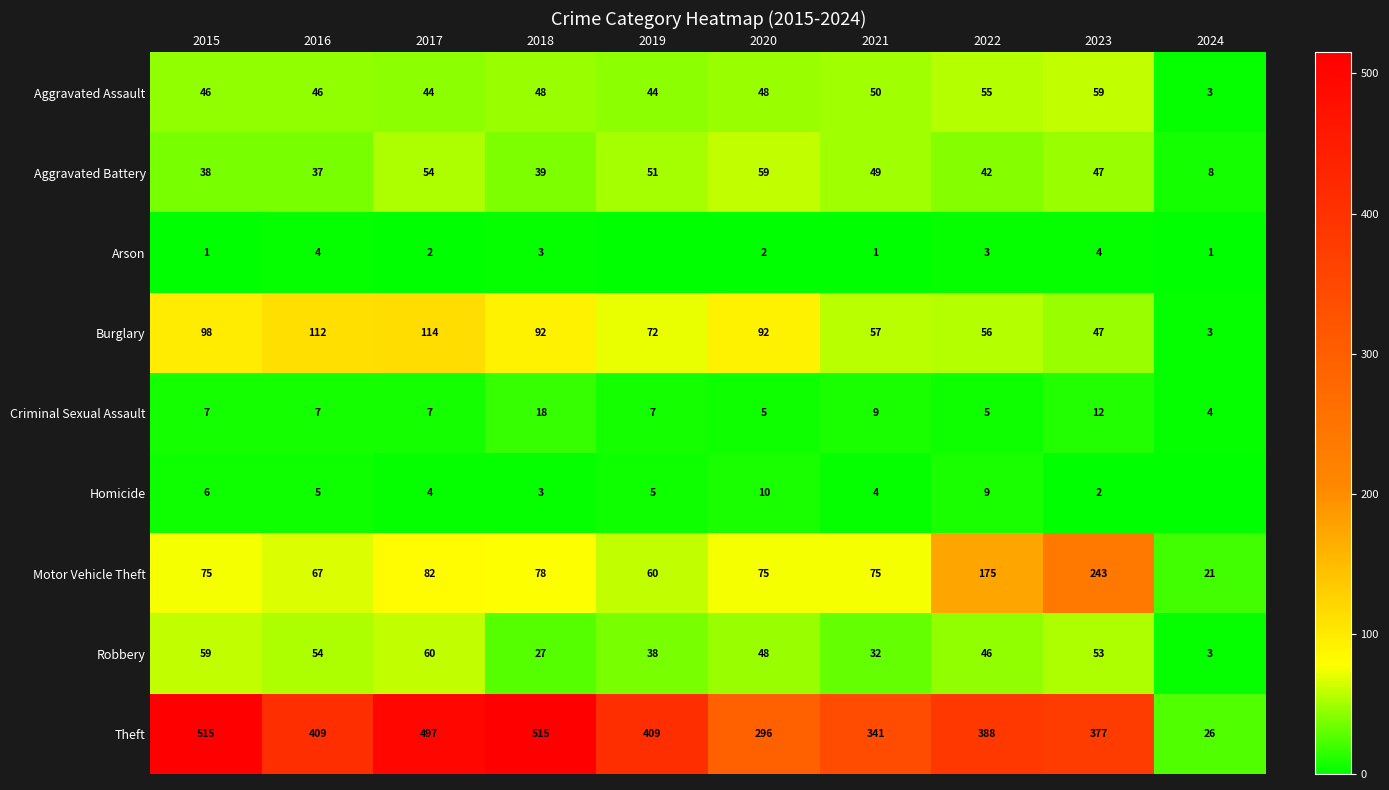

What is the difference between the maximum and second lowest values in the Criminal Sexual Assault series?

13